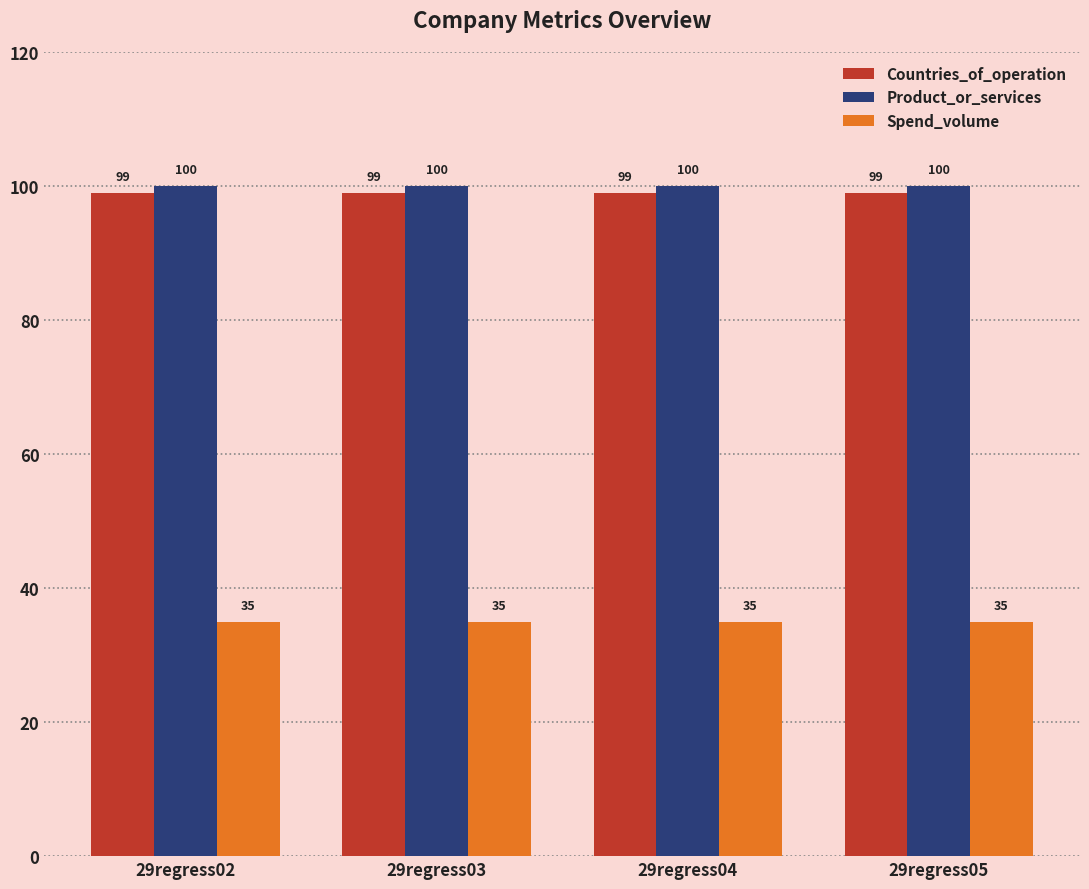

Rank the series by their maximum value, from highest to lowest.

Product_or_services, Countries_of_operation, Spend_volume